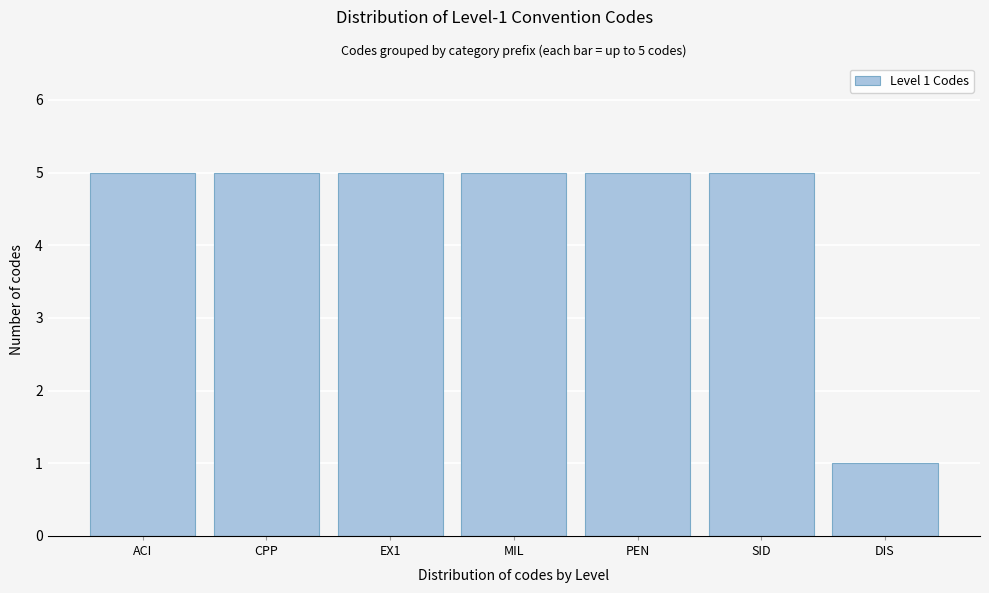

Reading left to right, extract all data points from this chart.

5	5	5	5	5	5	1